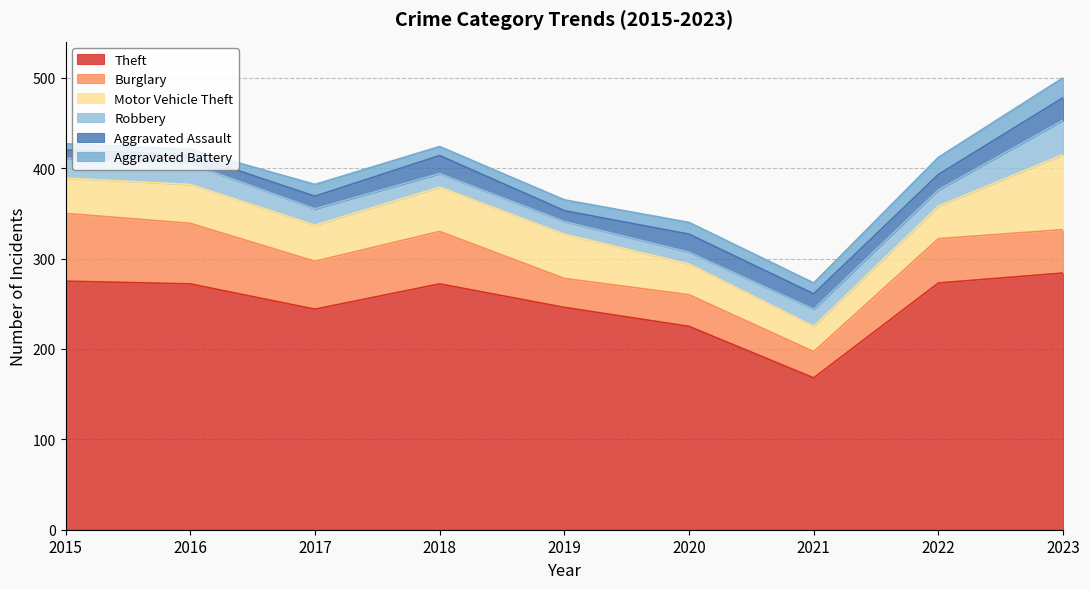

True or false: Aggravated Battery has a value of 10 at 2018.

True